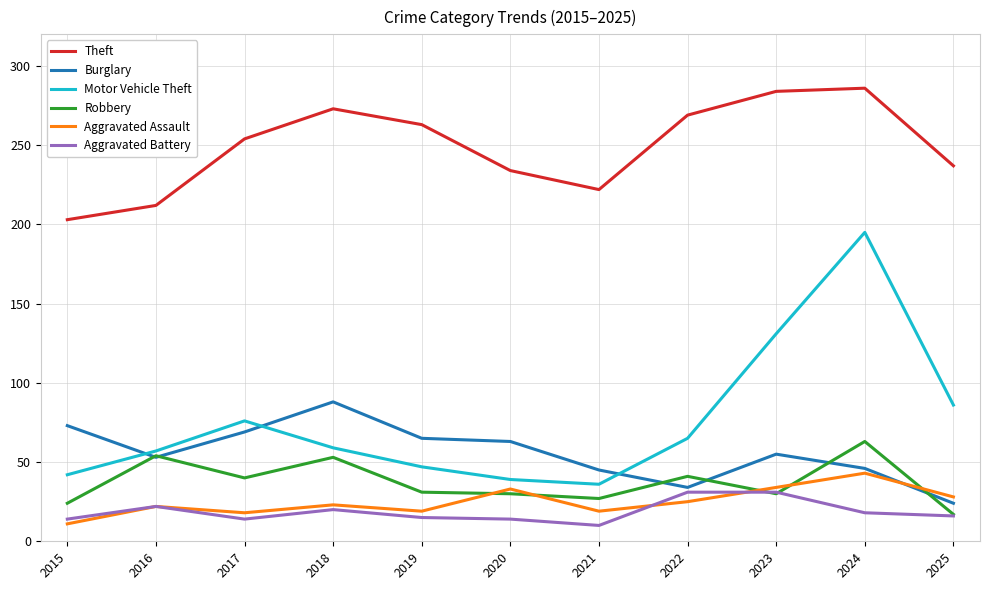

What are all the series names shown in the legend?

Theft, Burglary, Motor Vehicle Theft, Robbery, Aggravated Assault, Aggravated Battery